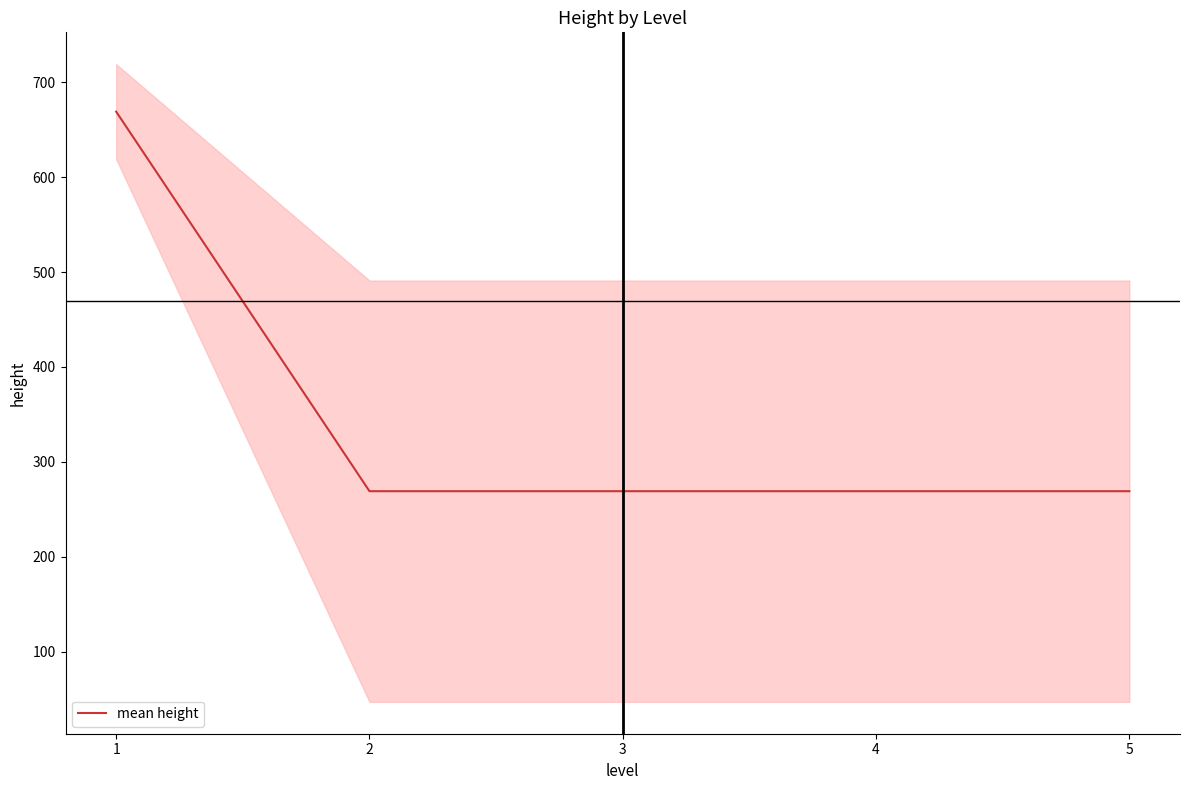

True or false: the data shows 269 at 2.

True